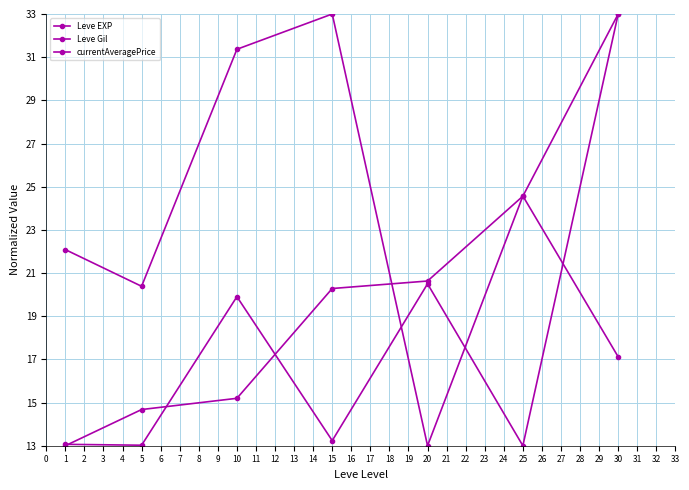

How many data points in Leve EXP are above 20?

4